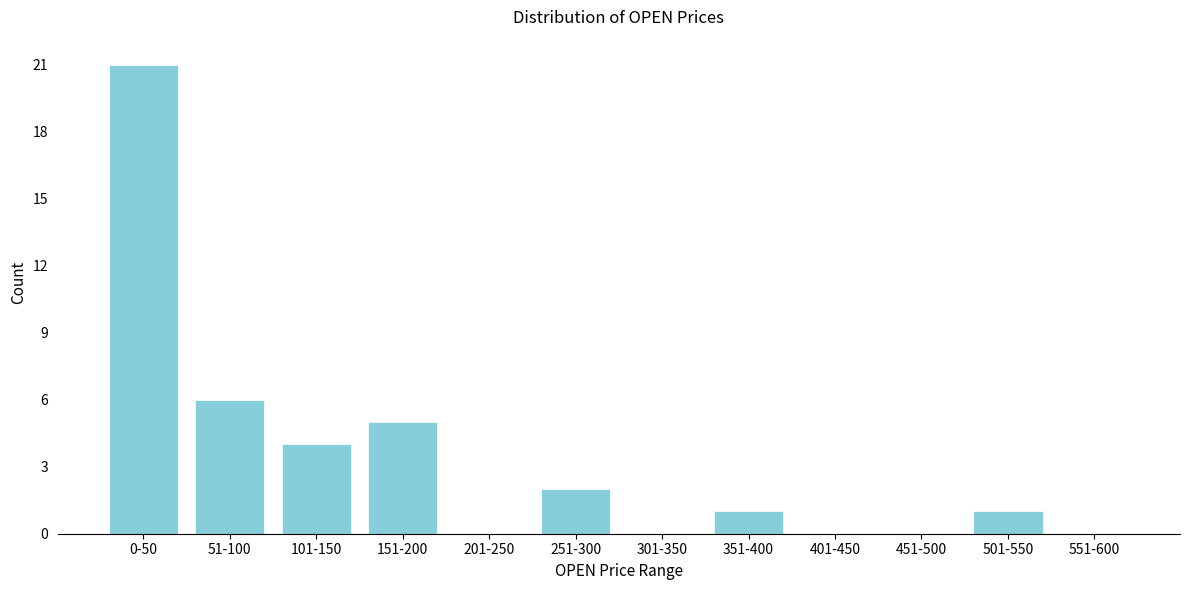

Reading right to left, what are all the values shown in this chart?

551-600=0	501-550=1	451-500=0	401-450=0	351-400=1	301-350=0	251-300=2	201-250=0	151-200=5	101-150=4	51-100=6	0-50=21